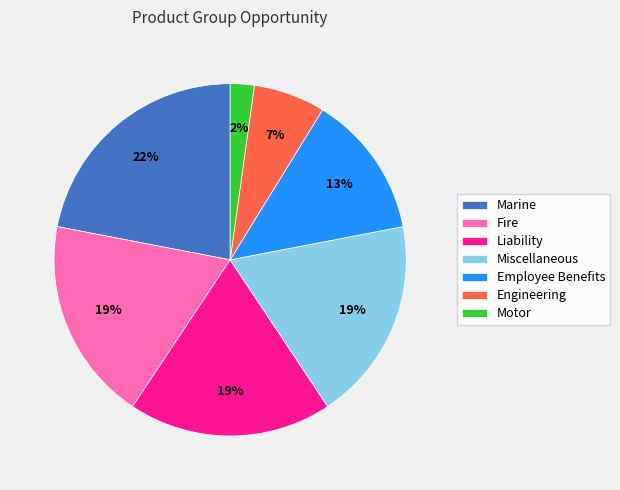

What percentage is the Engineering slice, to the nearest percent?

7%